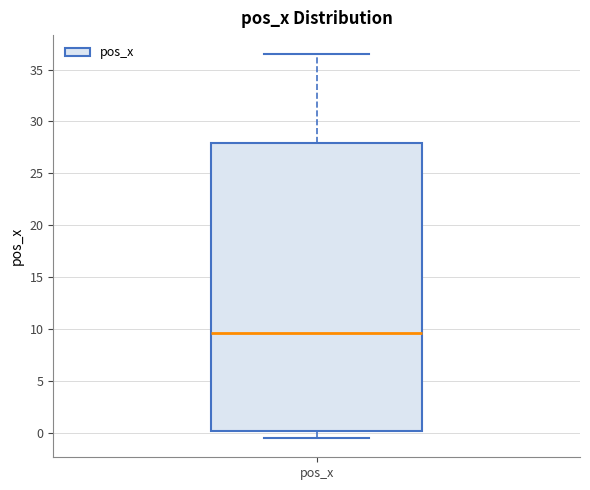

Where does the median line of the box for pos_x sit on the y-axis? The values are not printed on the chart, so give them approximately, as read against the axis.

9.5